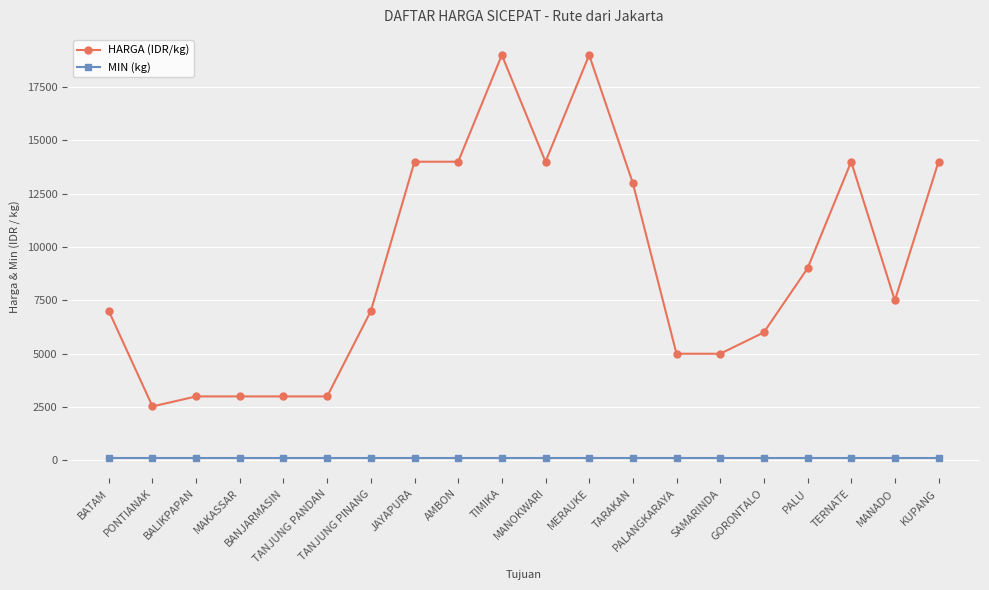

List the series in order of their overall mean, highest first.

HARGA (IDR/kg), MIN (kg)